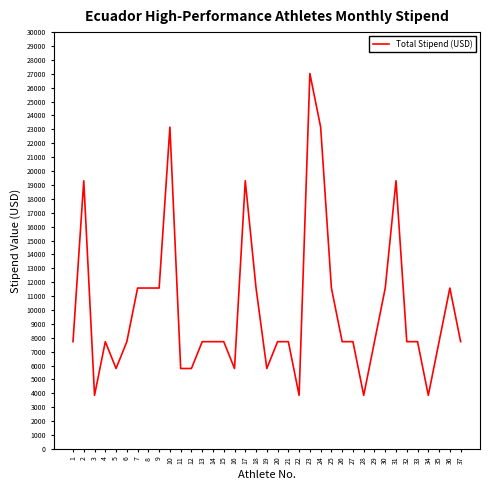

What is the difference between the second highest and minimum values?

19300